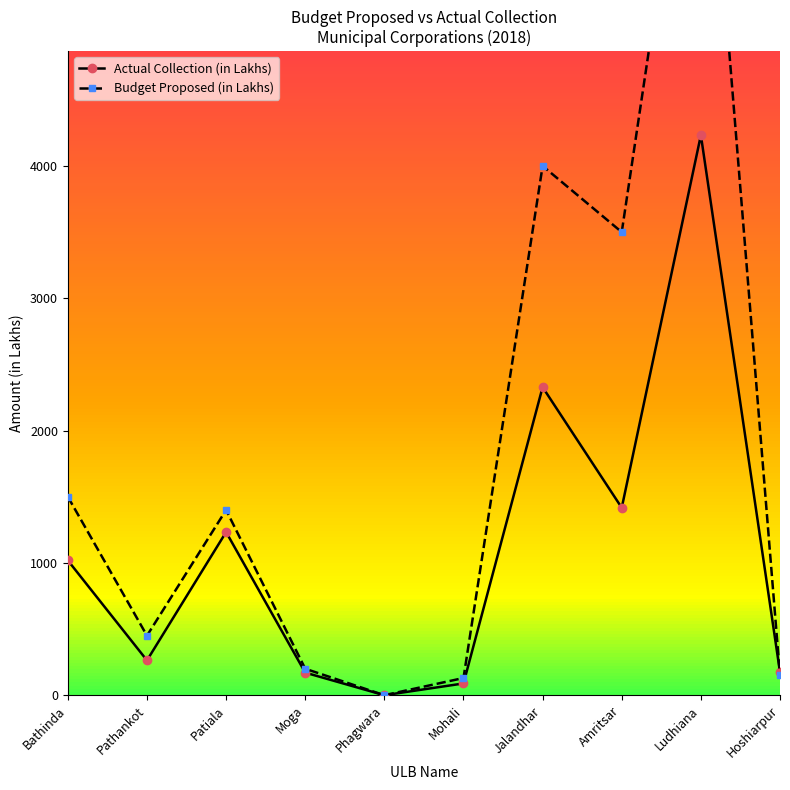

Reading left to right, what are all the values shown in this chart?

Actual Collection (in Lakhs): 1018.7	263.3	1233.0	170.6	0.0	88.9	2328.0	1416.7	4232.5	174.7
Budget Proposed (in Lakhs): 1500.0	450.0	1400.0	200.0	0.0	130.0	4000.0	3500.0	7500.0	150.0